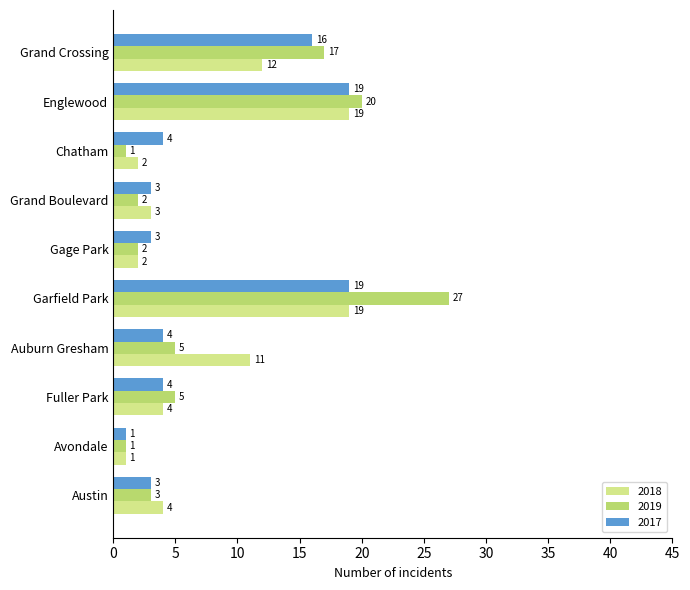

True or false: 2017 has a value of 4 at Fuller Park.

True